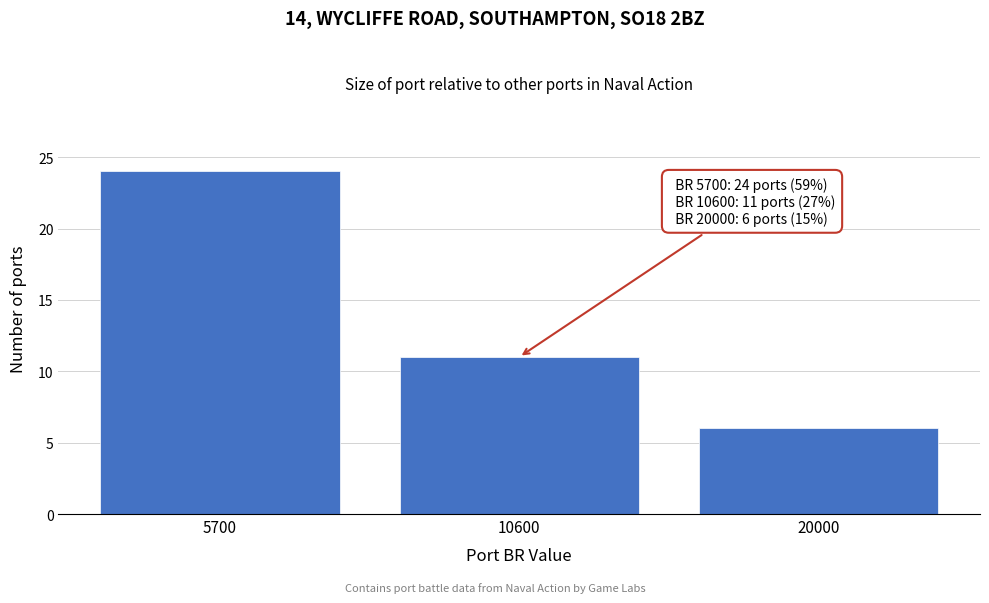

Reading left to right, what are all the values shown in this chart?

24	11	6